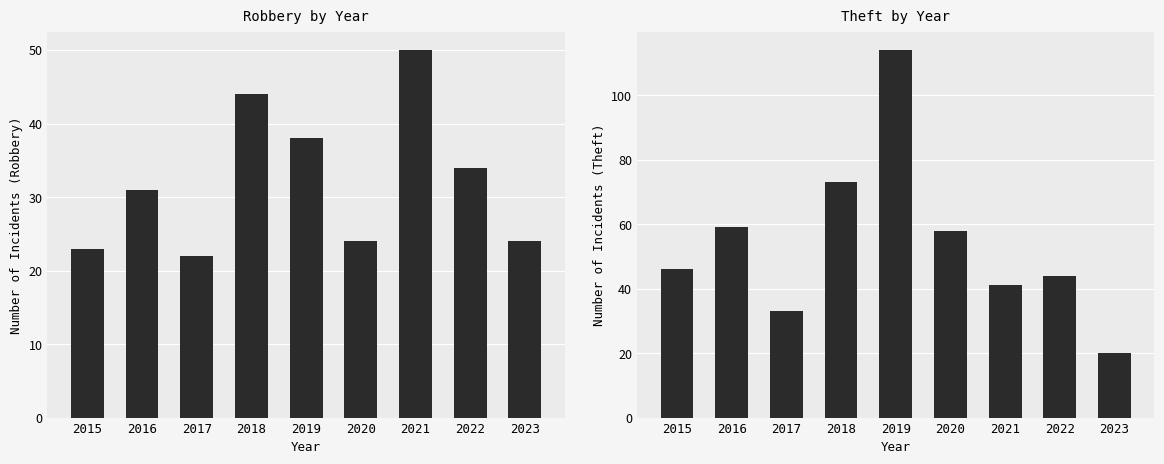

How many bars are there in total?

18